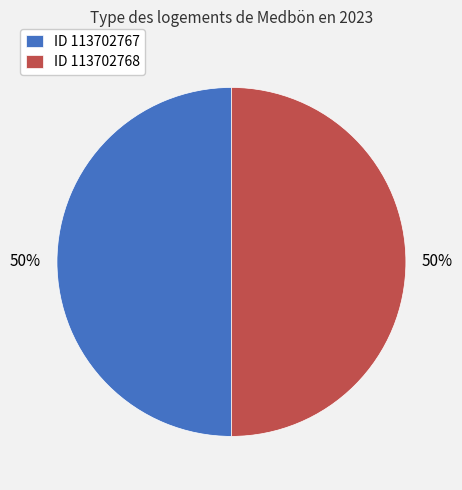

To the nearest percent, what portion does ID 113702767 represent?

50%